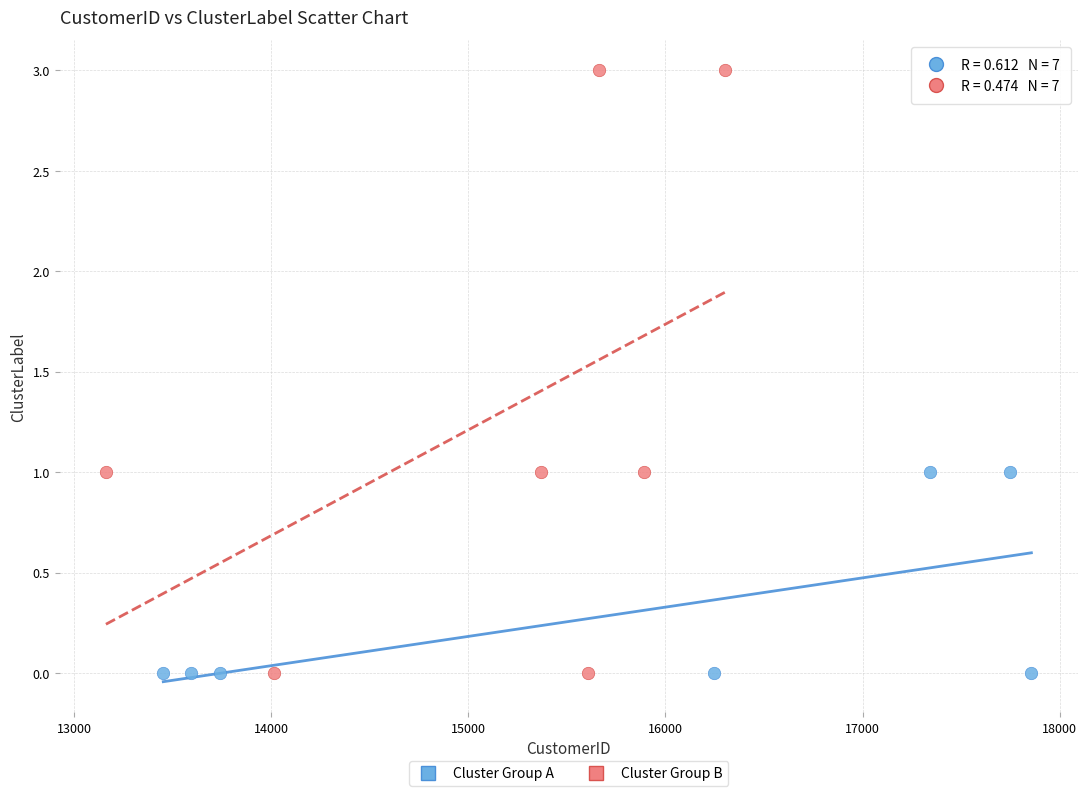

Which series contains the highest Y value?

Cluster Group B